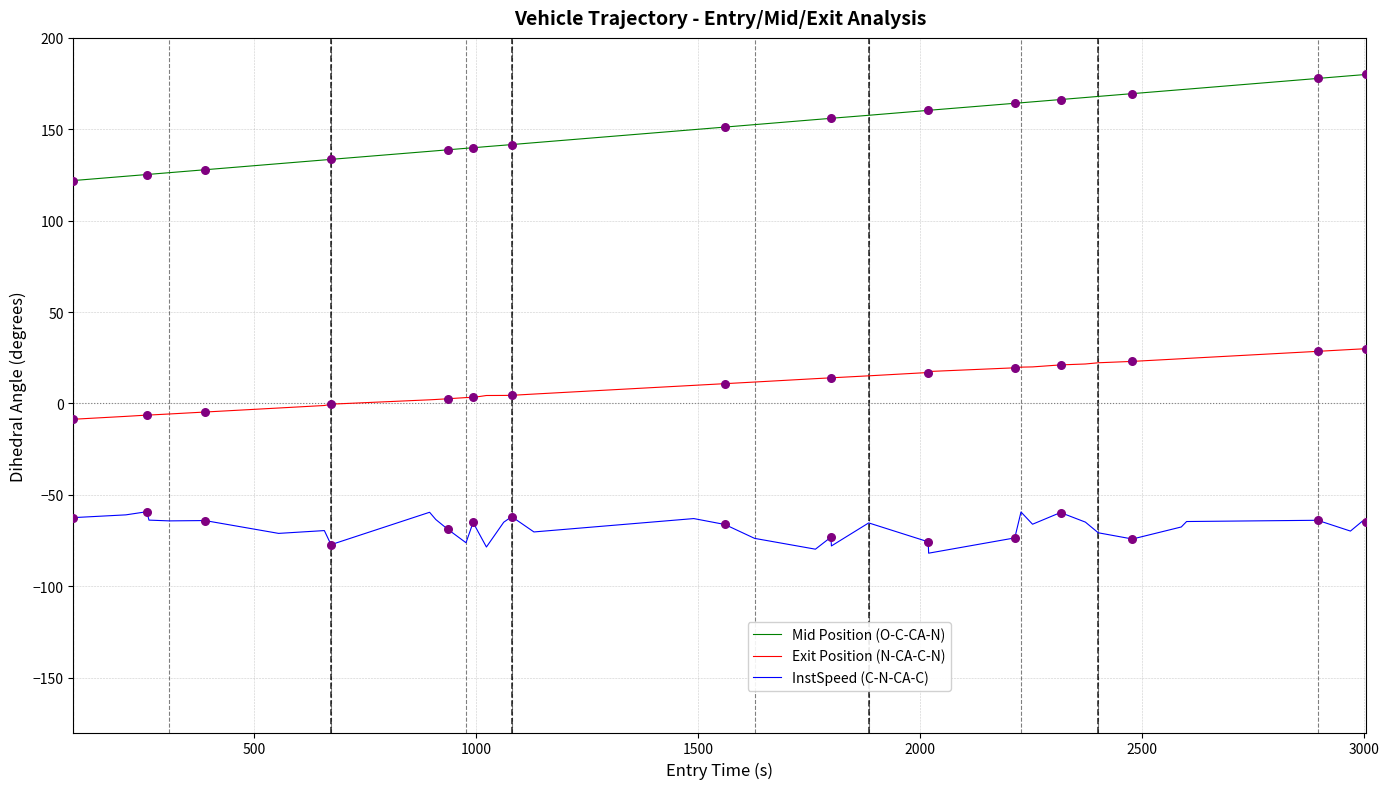

Which series has the largest total across all categories?

Mid Position (O-C-CA-N)